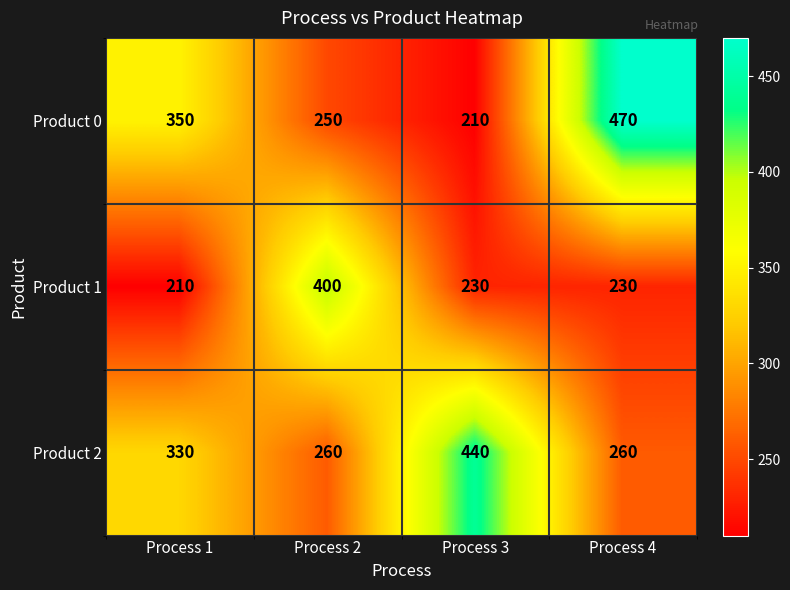

Which series has the largest total across all categories?

Product 2